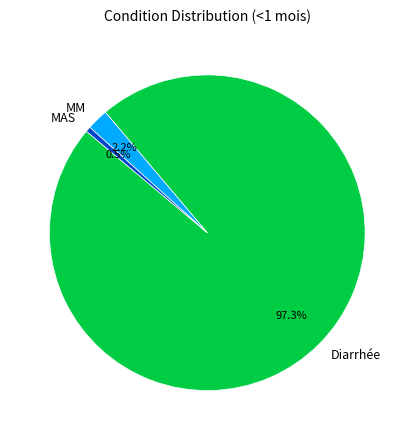

To the nearest percent, what is the average slice percentage?

33%